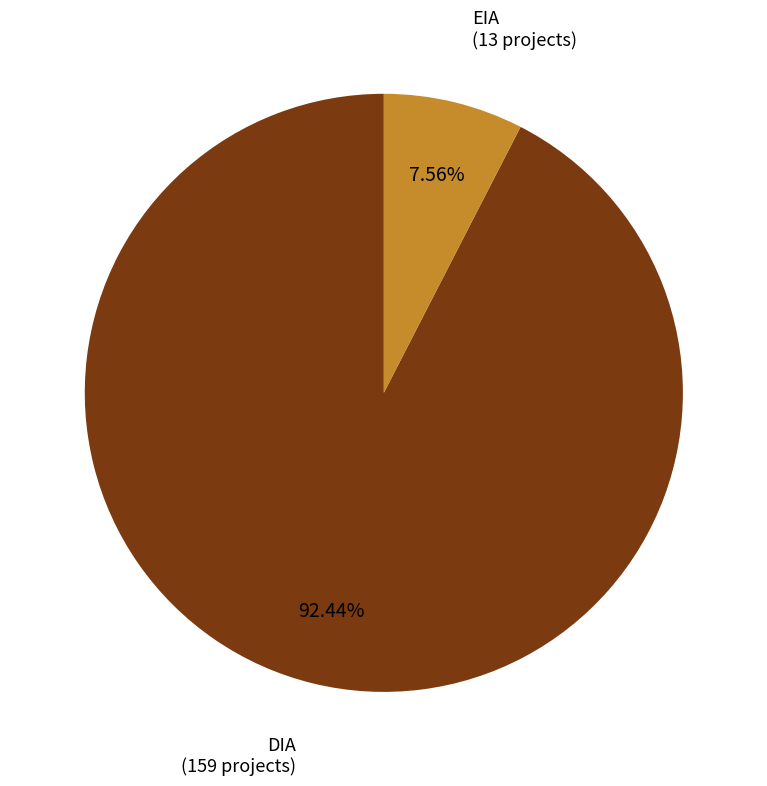

What percentage do EIA and DIA together represent?

100.0%